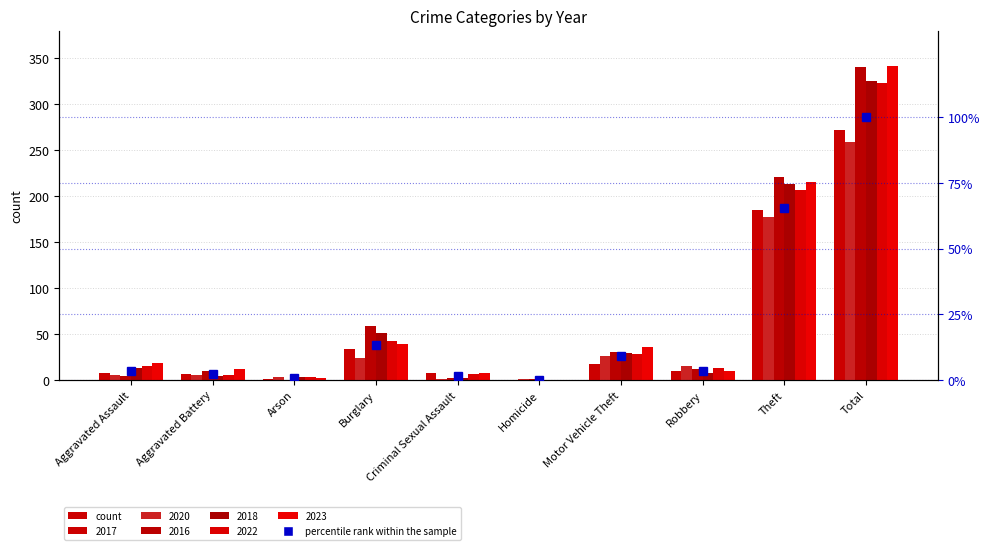

Which category has the lowest value across all series?

Homicide